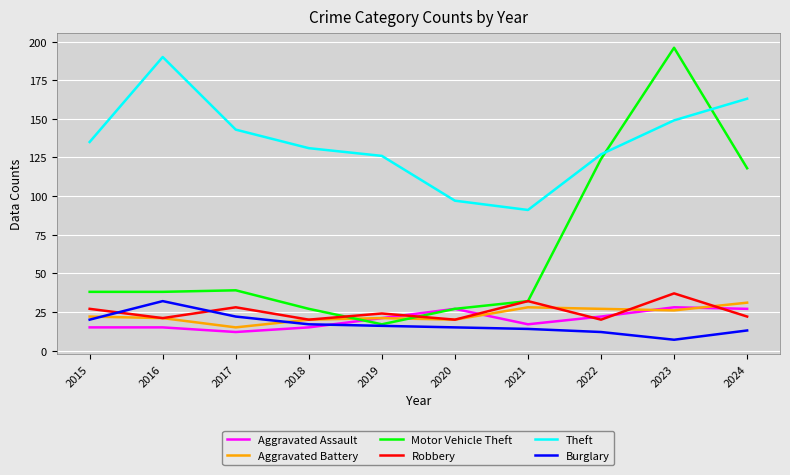

True or false: Theft and Robbery intersect in this chart.

False